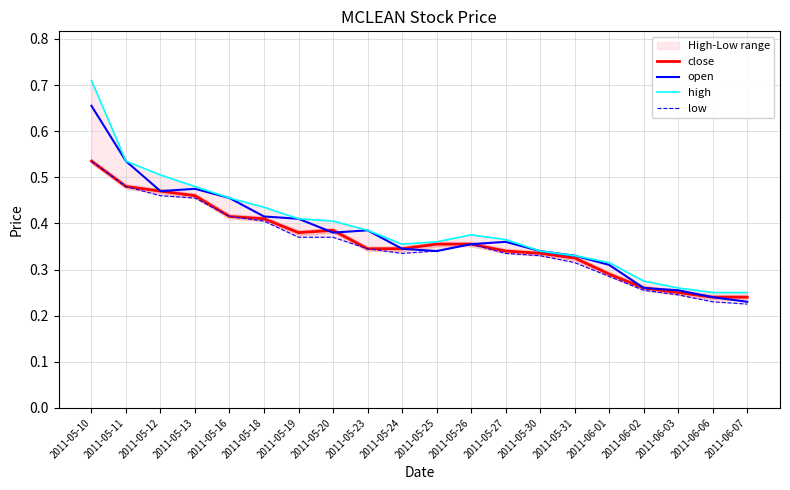

How many interior local peaks does the close series have?

1